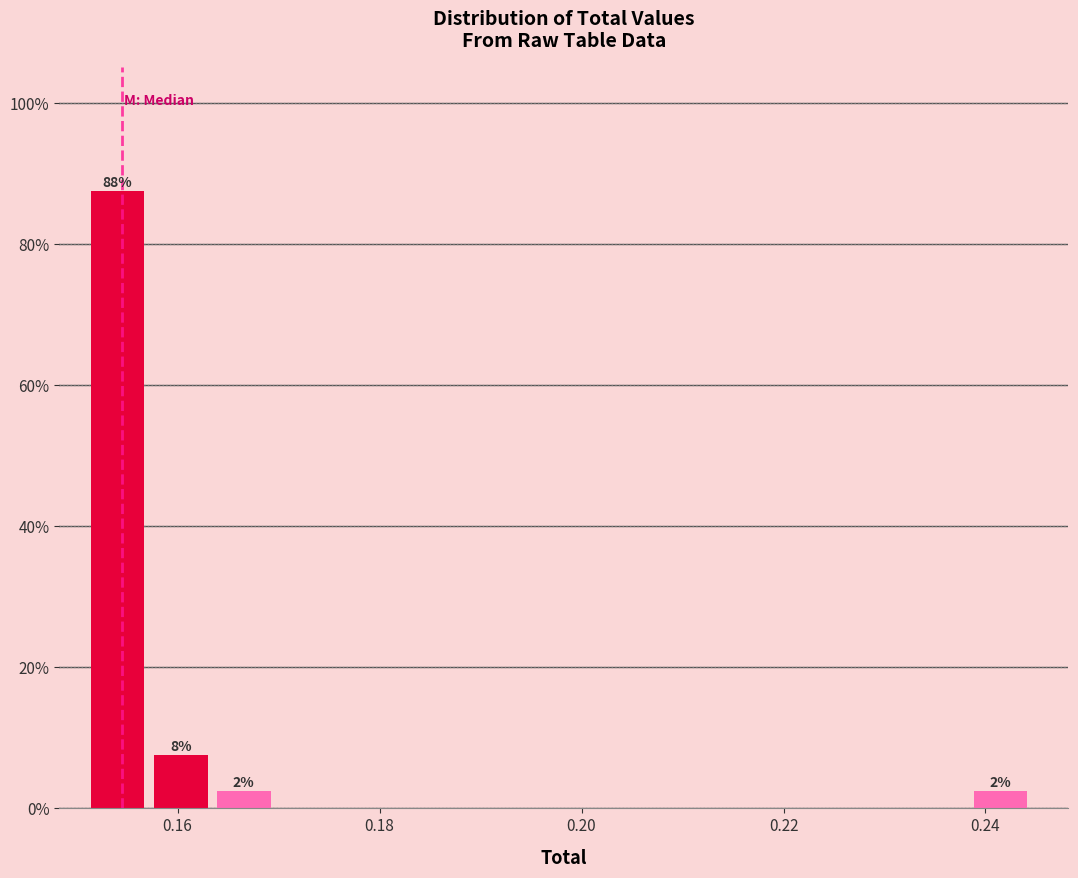

Read against the x-axis, roughly where is the centre of the tallest bar?

0.154